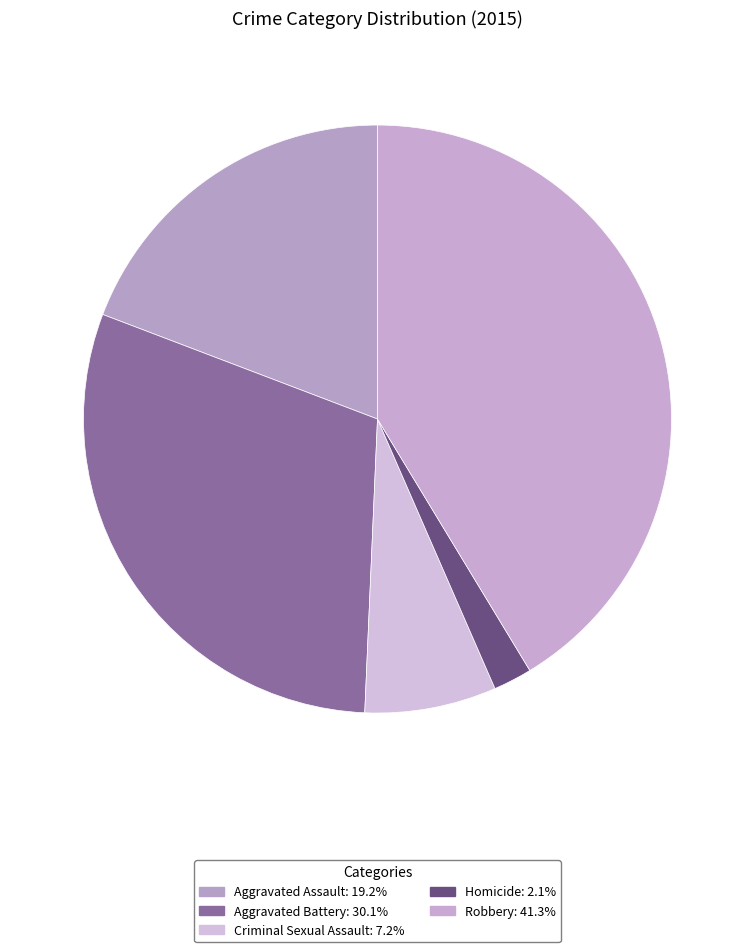

How many segments does this pie chart have?

5